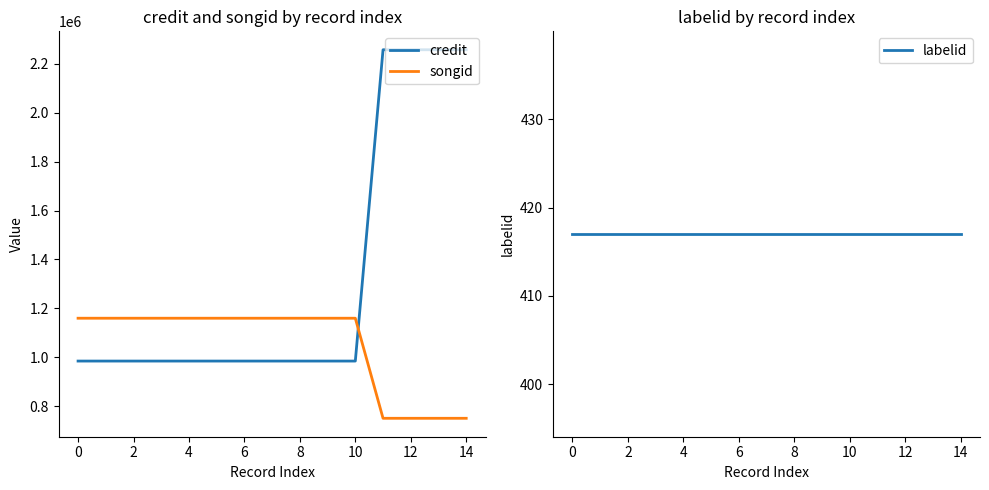

The value of labelid at 14 is 417. True or false?

True